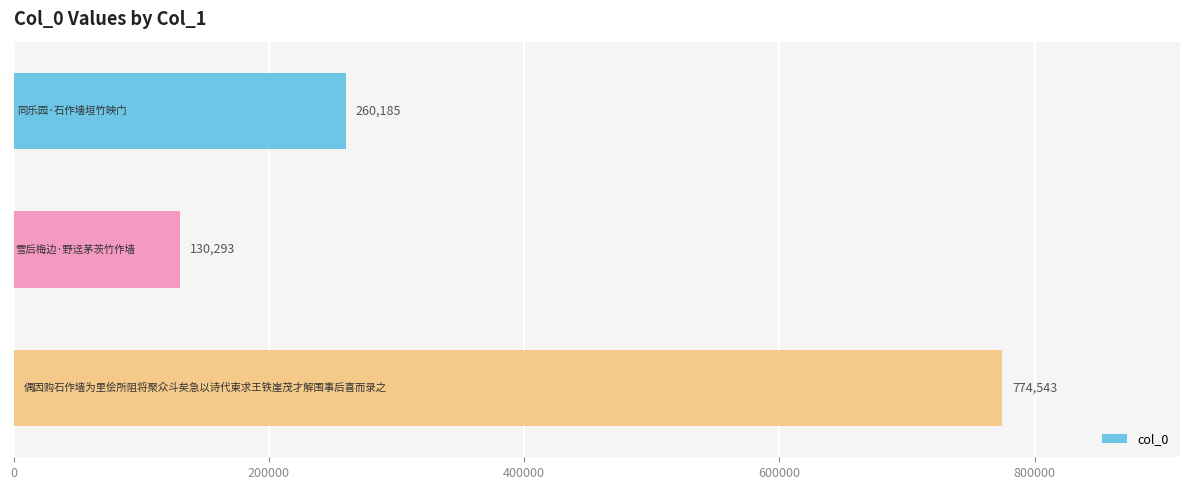

What is the difference between the second highest and minimum values?

129892